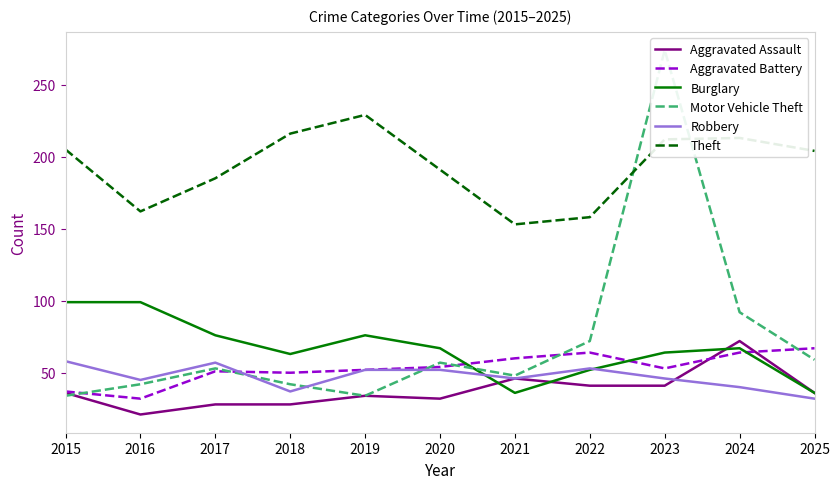

What is the value of the Robbery point at the 9th from the left?

46